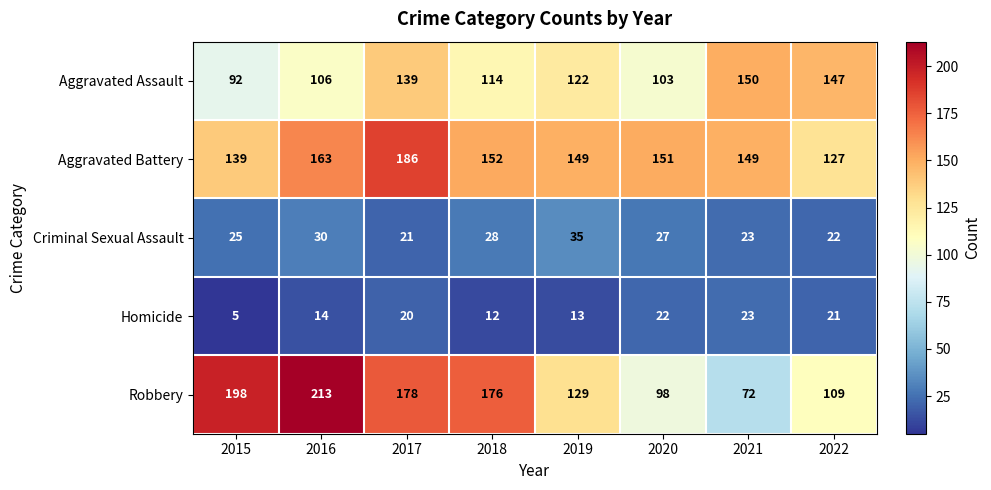

At which category is the sum across all series the highest?

2017